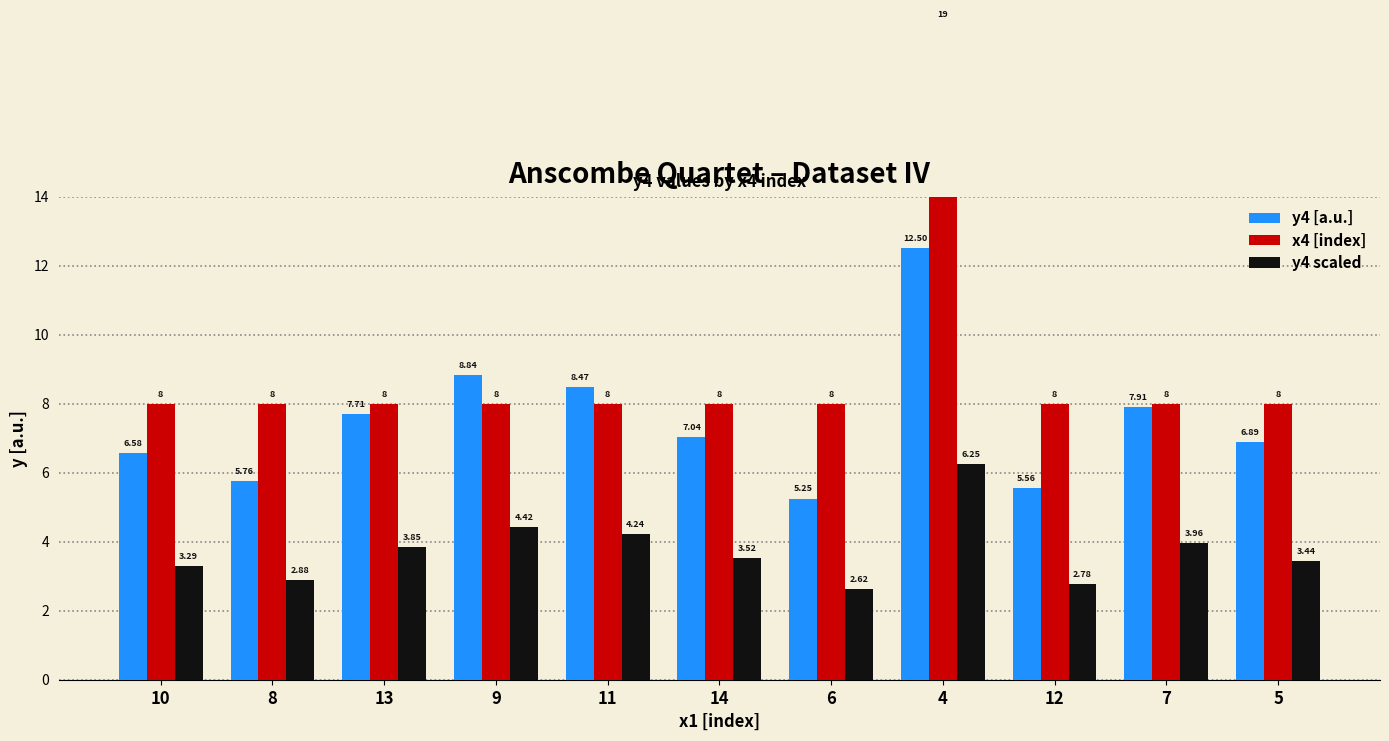

Rank the series at 10 from lowest to highest value.

y4 scaled, y4 [a.u.], x4 [index]